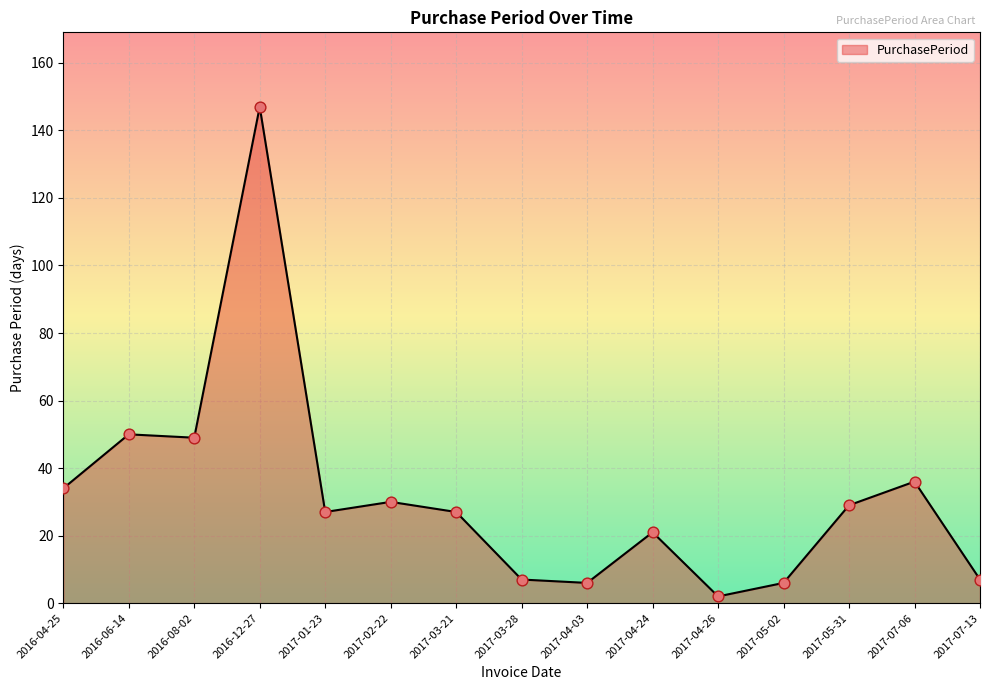

Which has a higher value, 2017-05-31 or 2016-08-02?

2016-08-02